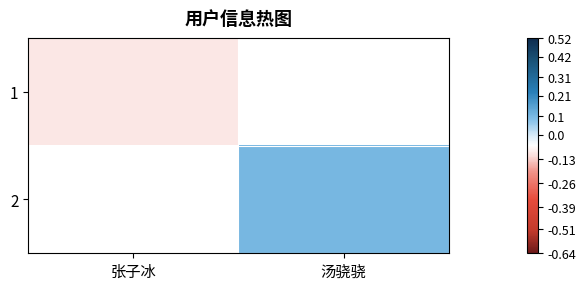

Is it true that 1 equals -0.1 at 张子冰?

True